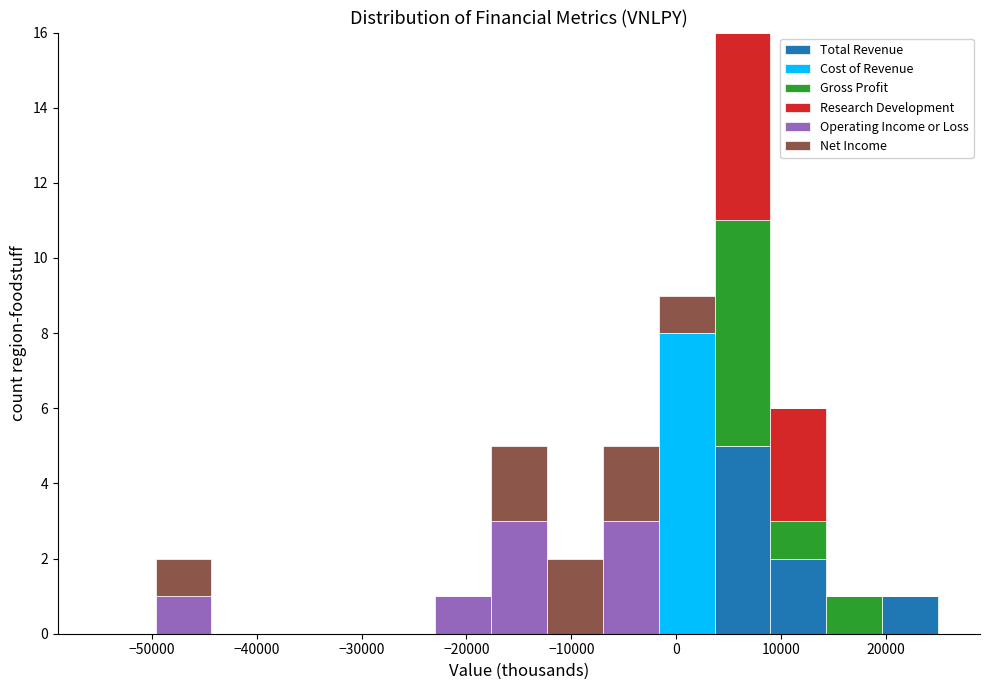

Which range on the x-axis has the tallest stacked bar (by total height)?

4000 to 9000